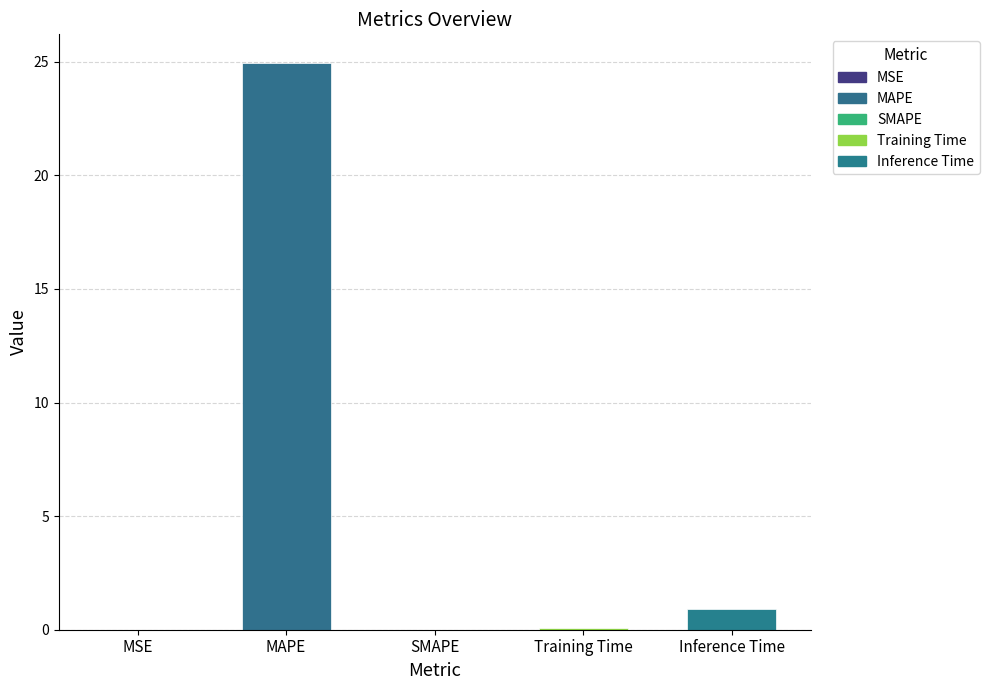

What is the change in value from SMAPE to Inference Time?

+0.9